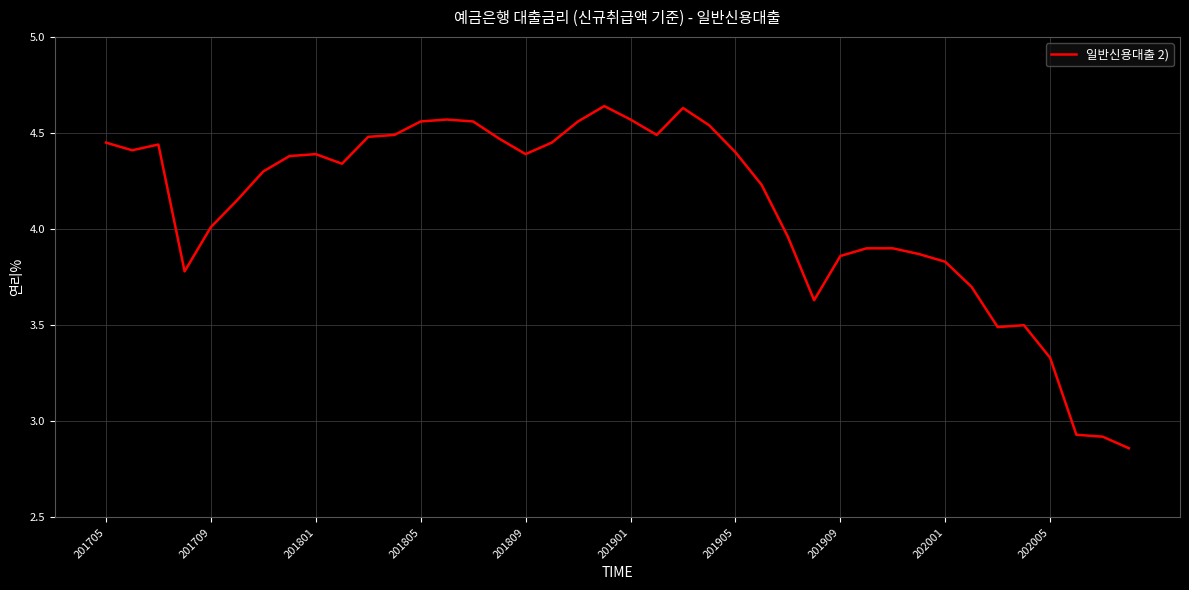

What is the difference between the second highest and minimum values?

1.8